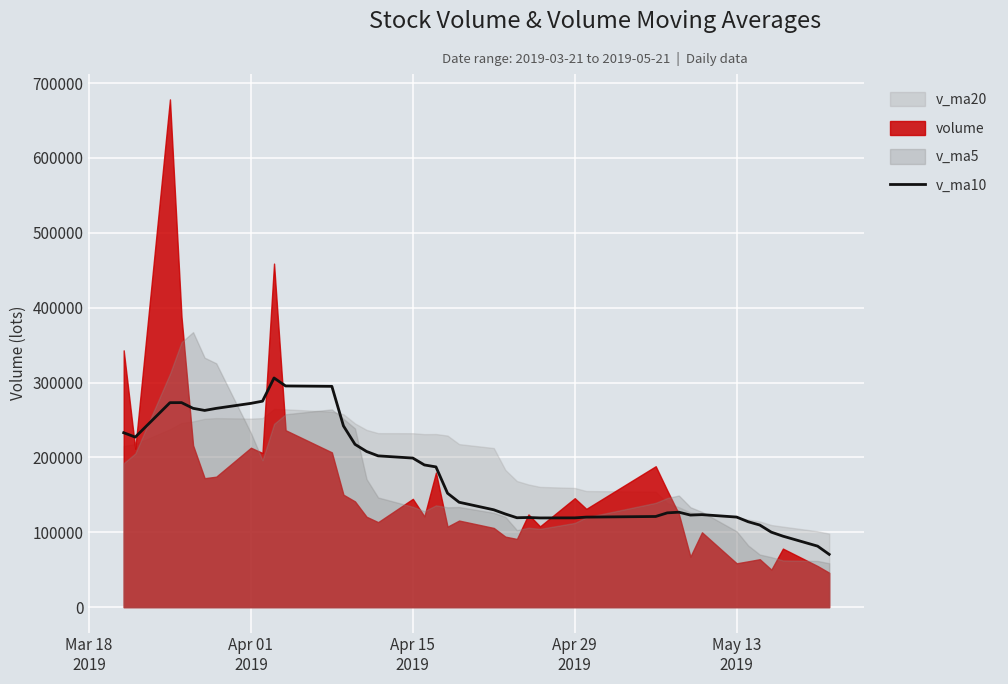

What is the lowest value of the v_ma10 series?

70500.9